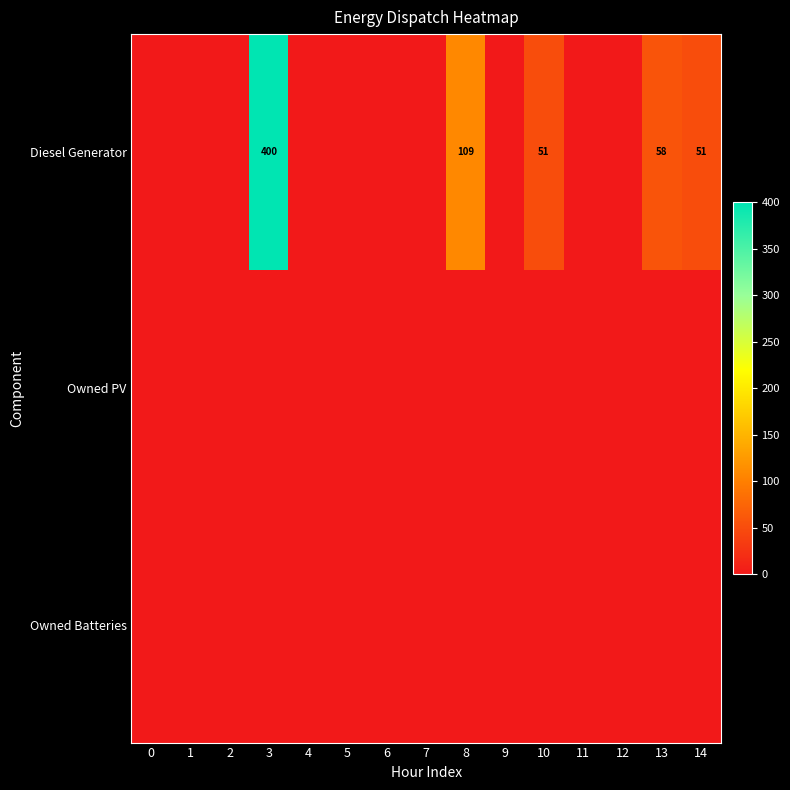

Which series changed the most between 6 and 10?

Diesel Generator